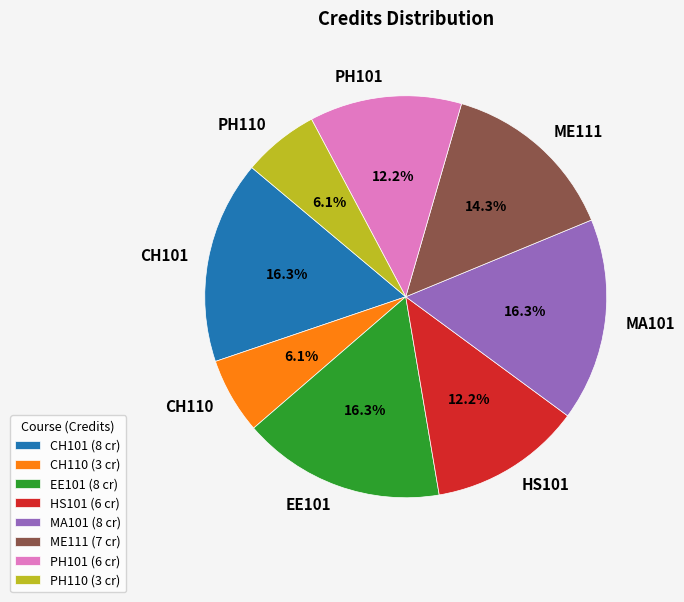

Is there a majority slice in this chart?

No